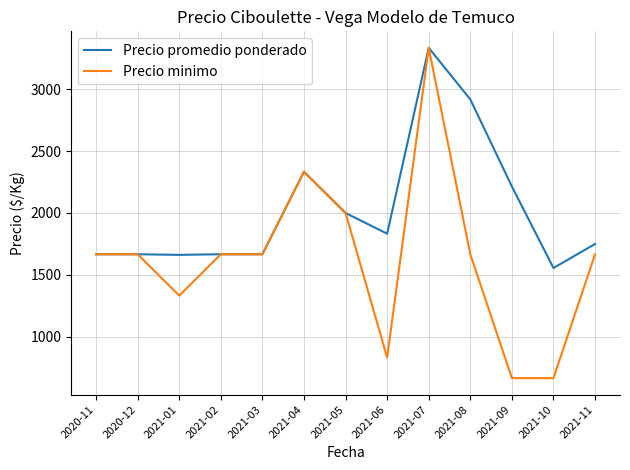

True or false: Precio promedio ponderado has a value of 1667 at 2021-02.

True